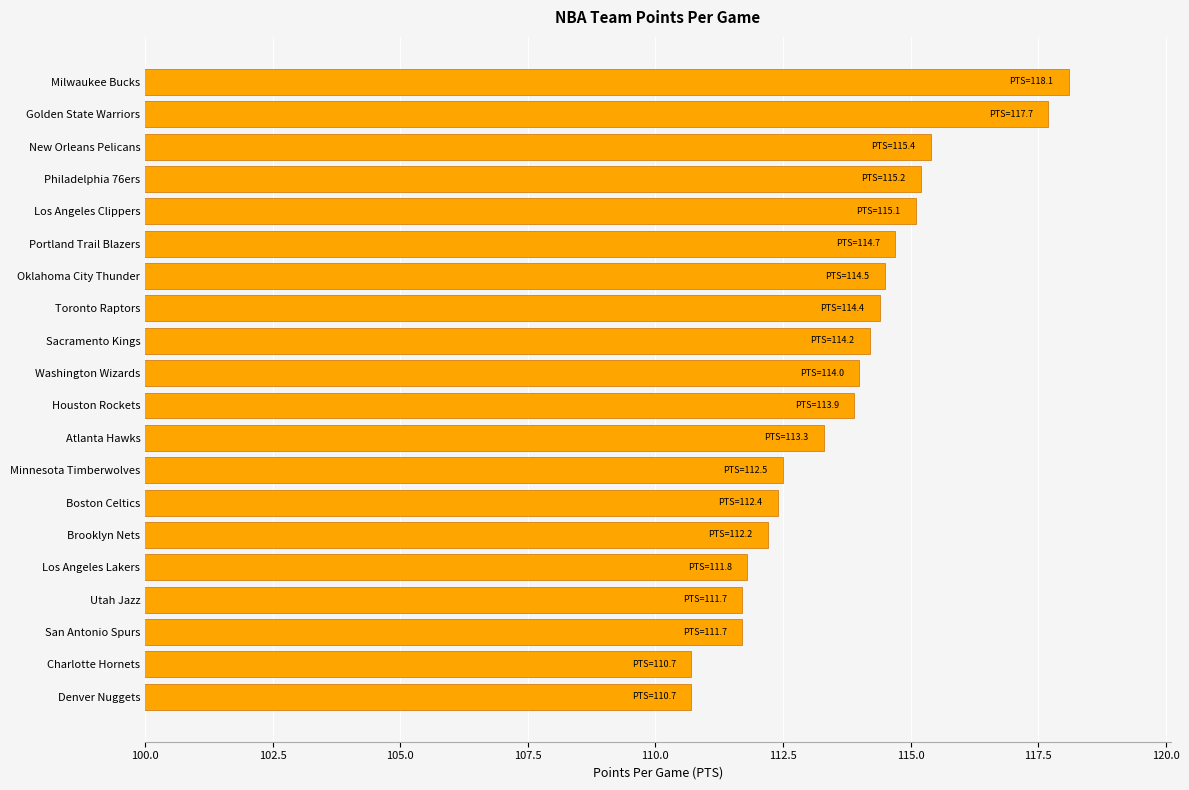

What is the sum of all values?

2274.2